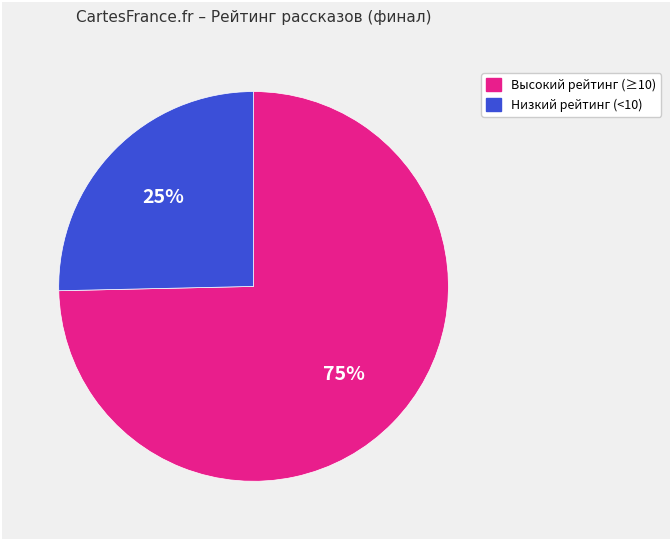

What is the smallest slice in the pie chart?

Низкий рейтинг (<10)